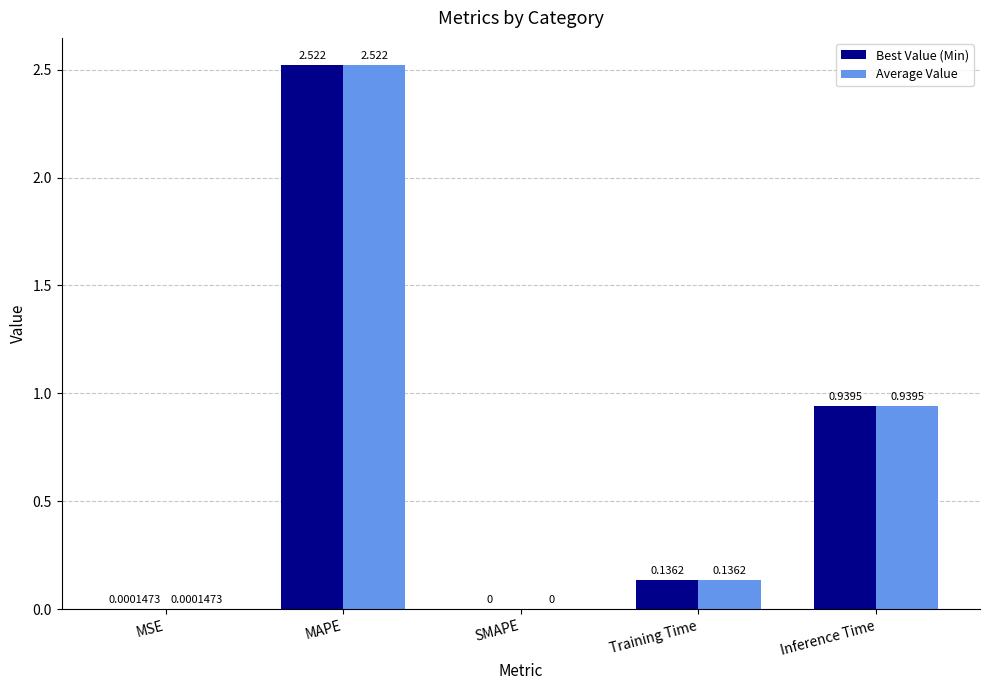

The Best Value (Min) series shows -1.3 at SMAPE. True or false?

False